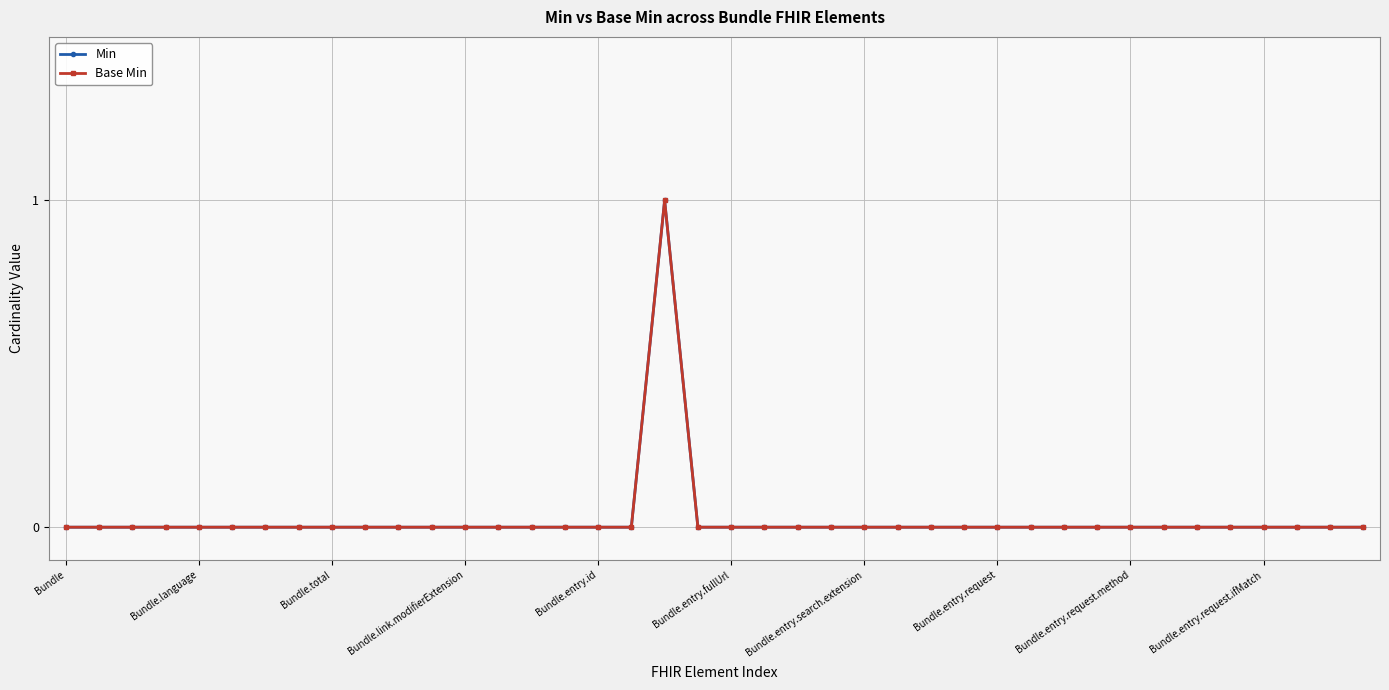

Is this an area chart (filled region under the line)?

No